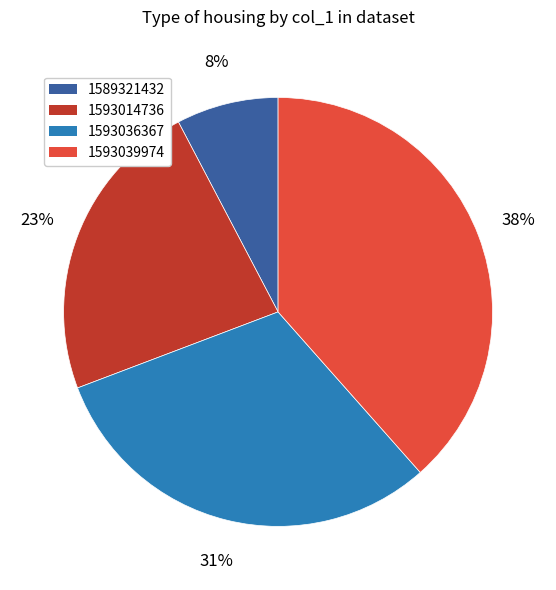

Count the number of slices in the pie.

4